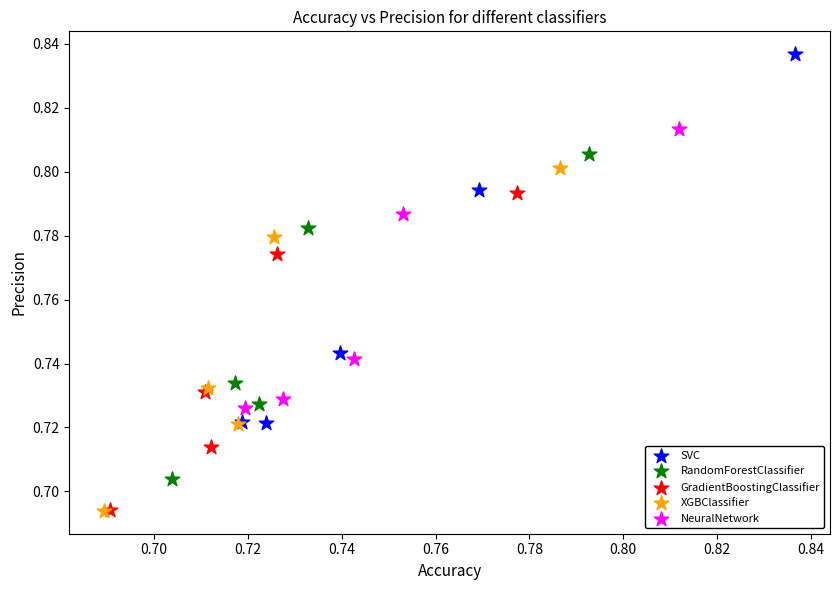

Which series has the widest spread of Y values?

SVC